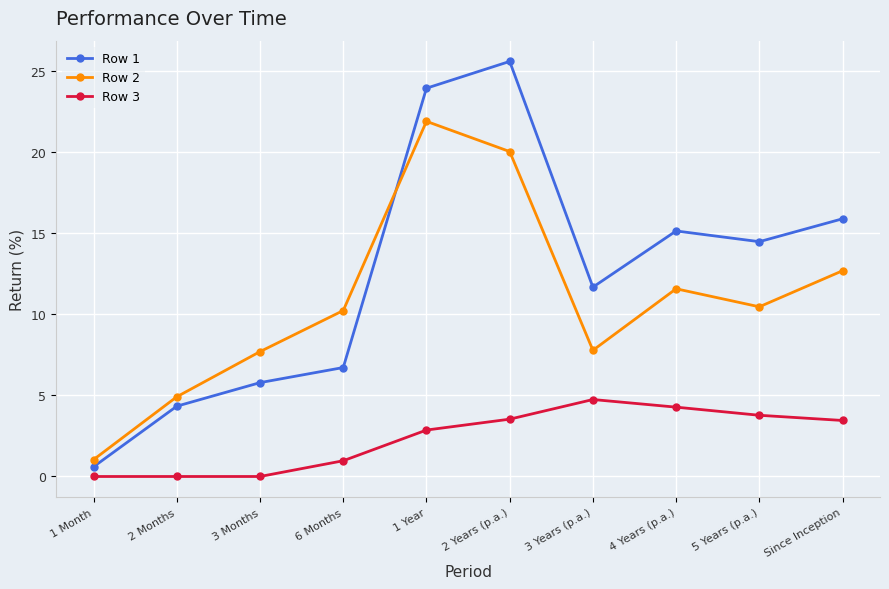

What is the label of the 10th point from the right?

1 Month